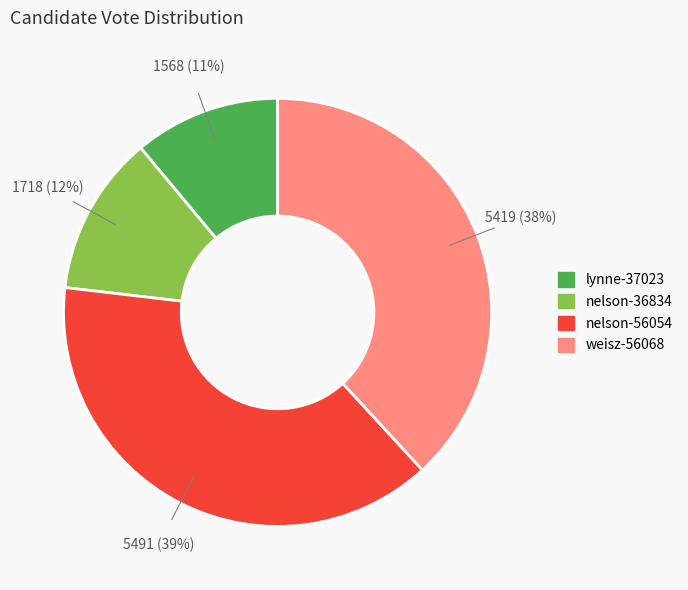

Which category has the biggest portion of the pie?

nelson-56054